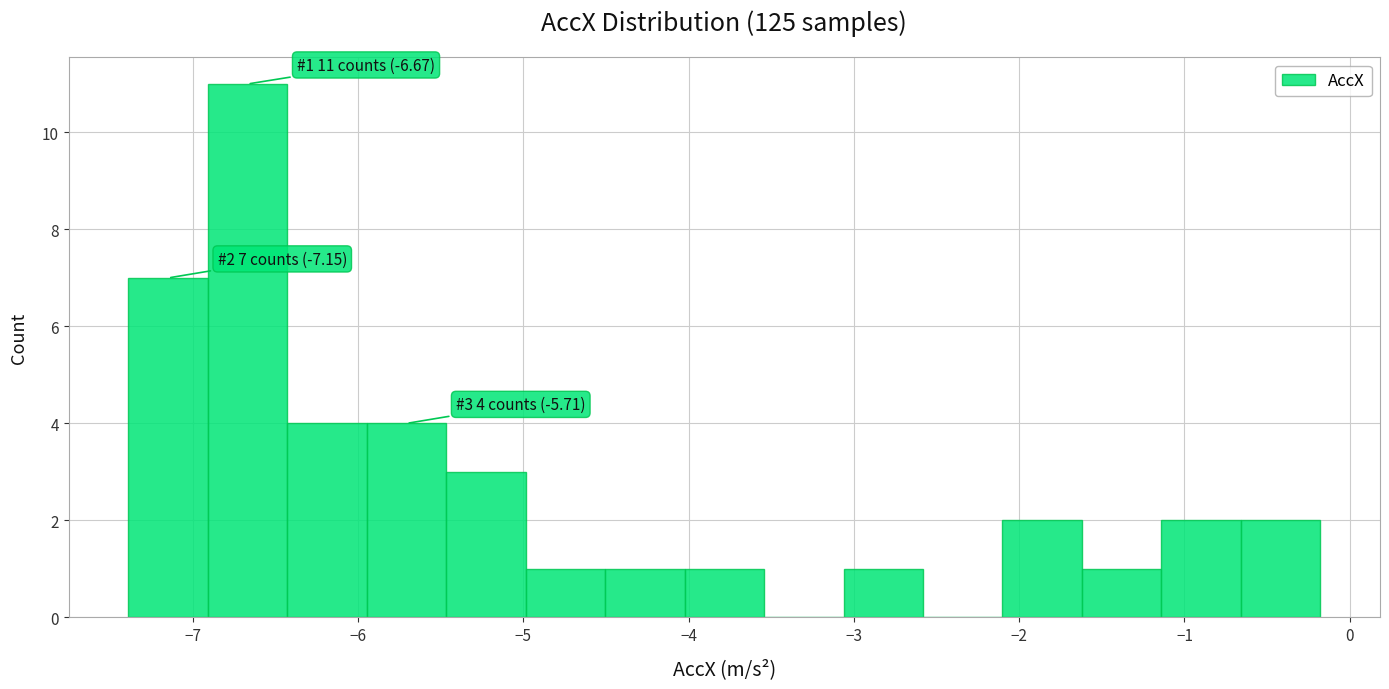

Over which range of the x-axis is the bar tallest?

-6.9 to -6.4